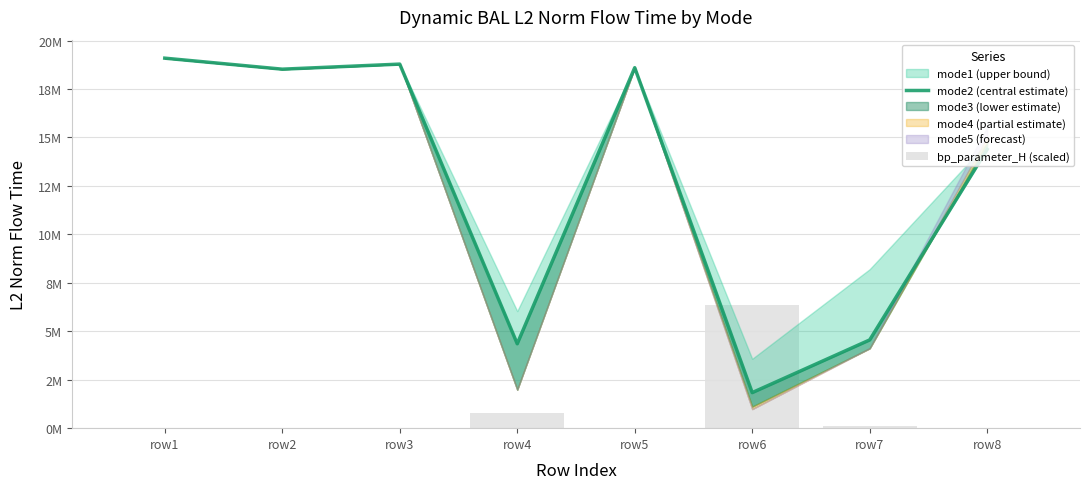

At which label is bp_parameter_H (scaled) closest to 3181717?

row4